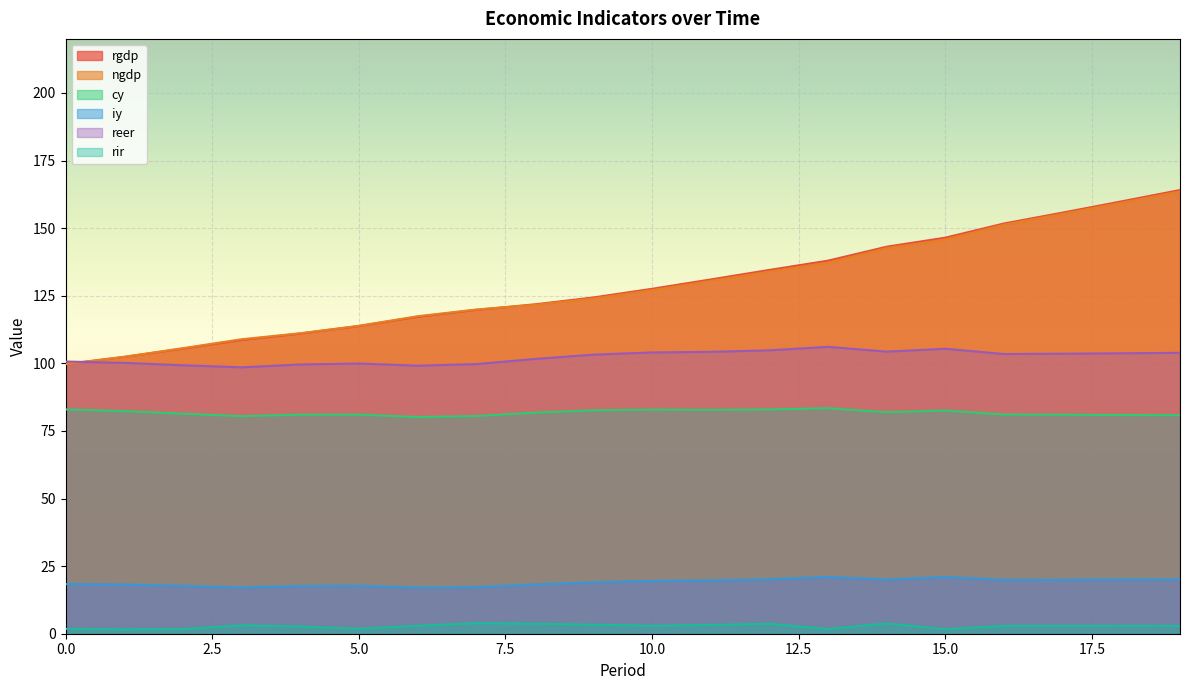

Is the value of iy at 17 greater than the value of rir at 10?

Yes